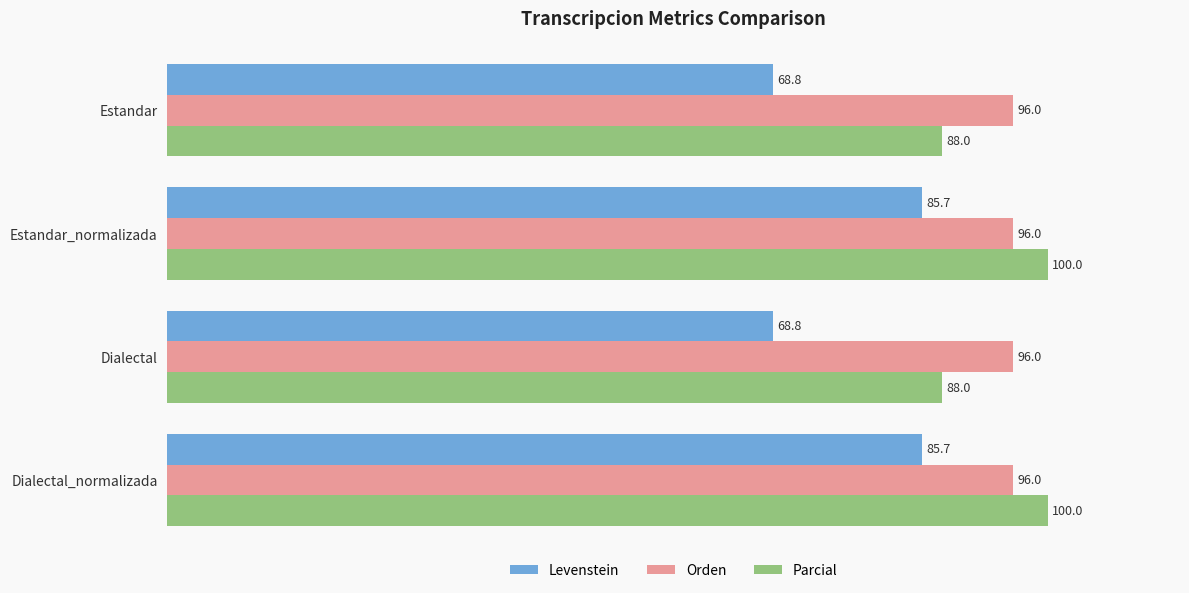

What is the highest value of the Levenstein series?

85.7